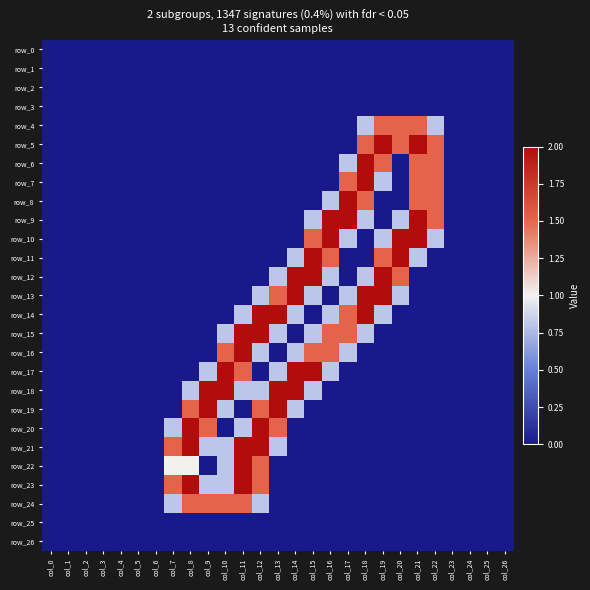

What is the total value across all series at col_8?

10.8